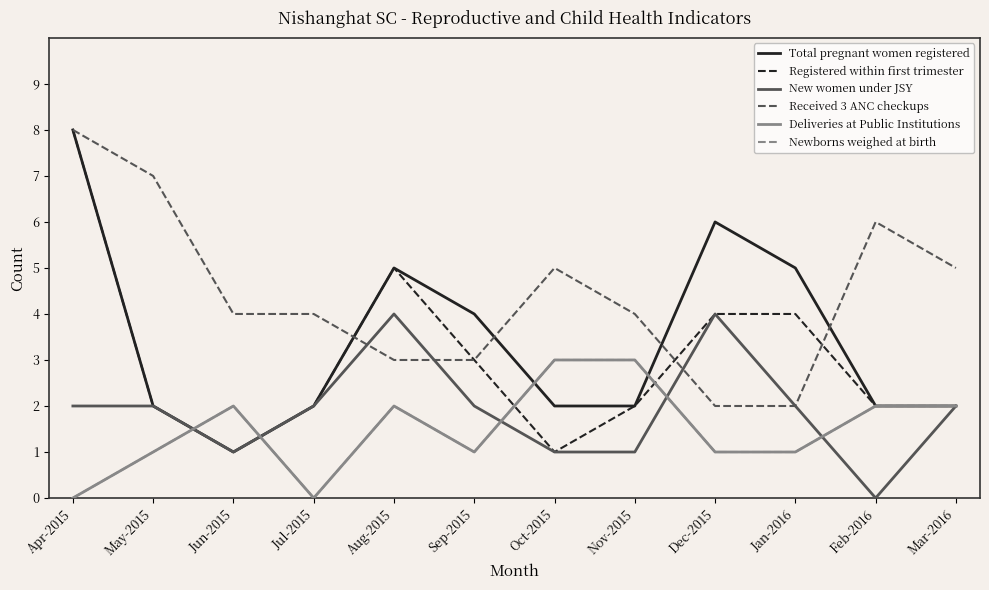

At which category is the sum across all series the highest?

Apr-2015